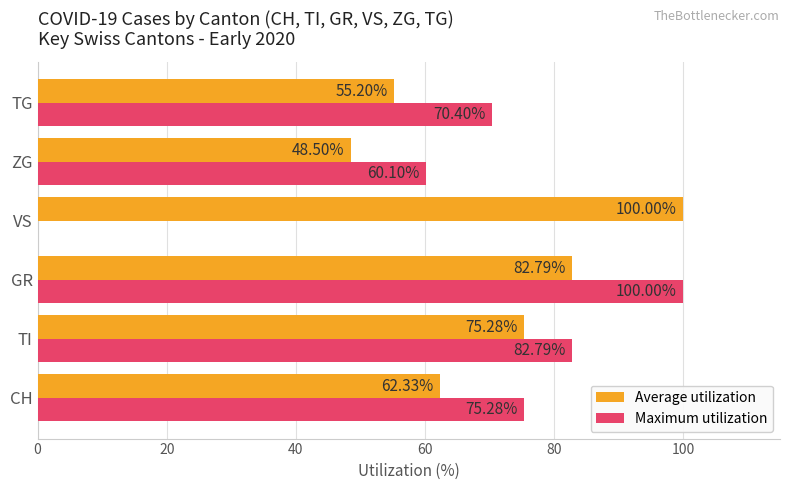

Count the number of data series in this chart.

2